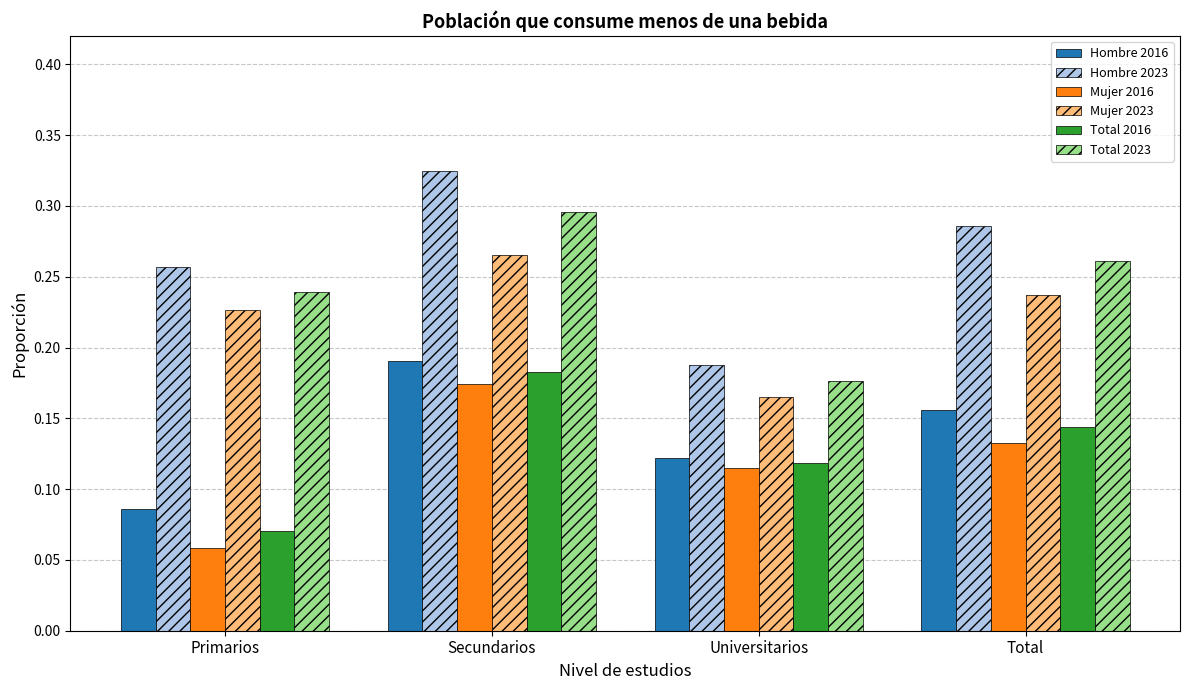

Which category has the highest value across all series?

Secundarios